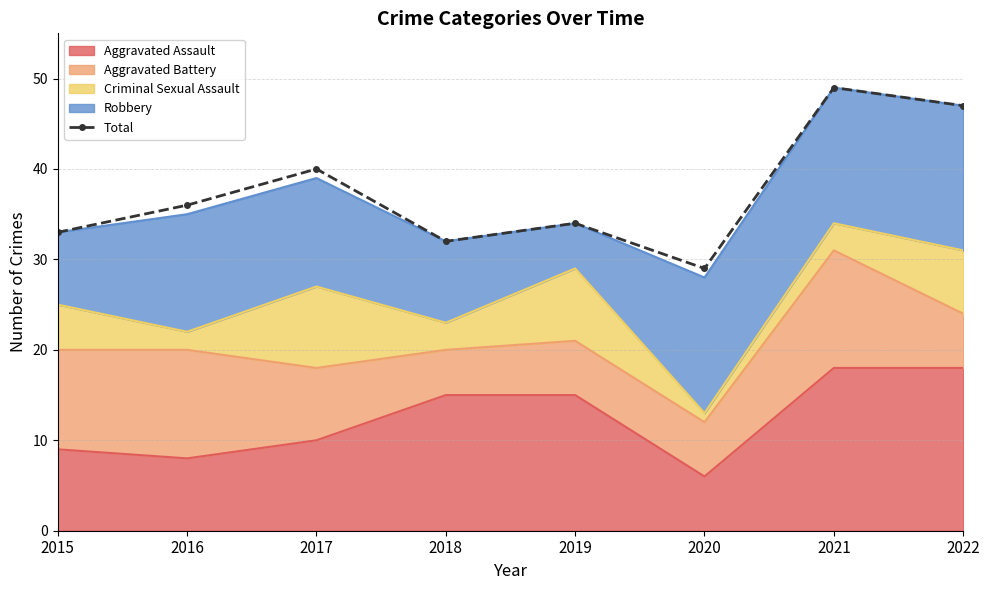

At which category does the chart reach its minimum across all series?

2020